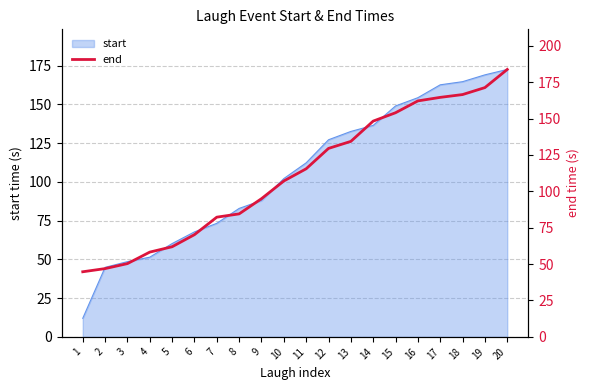

Between 18 and 13, which is larger?

18